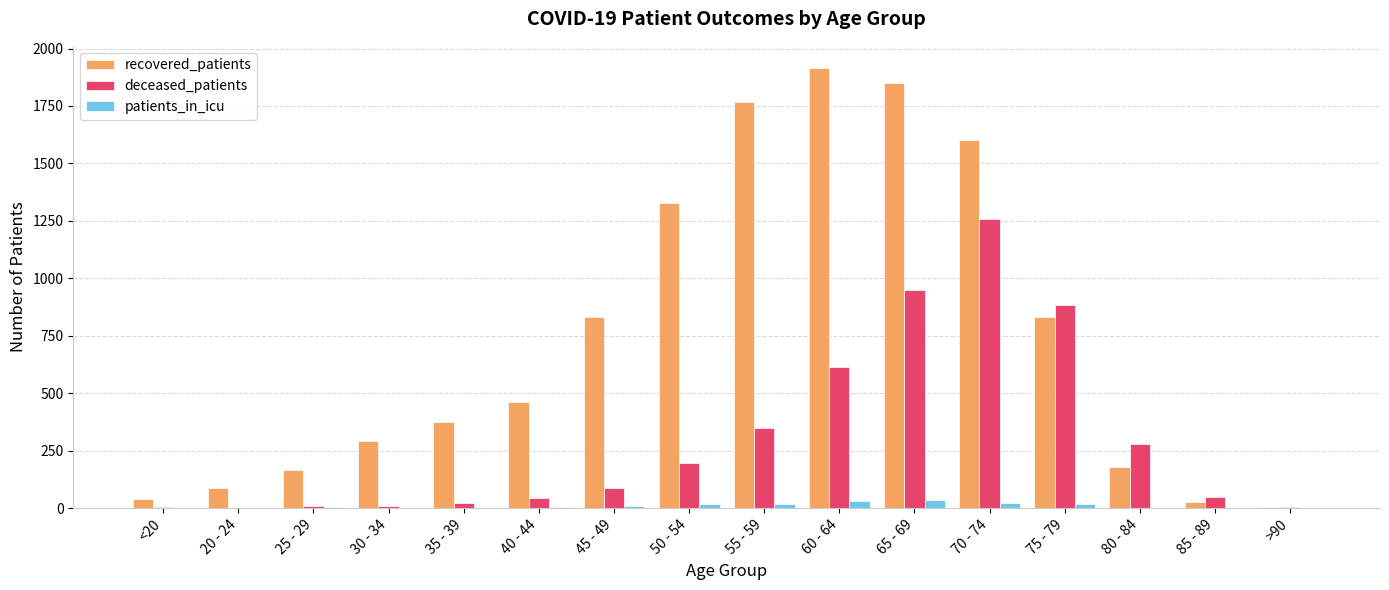

At which label does deceased_patients reach its peak?

70 - 74